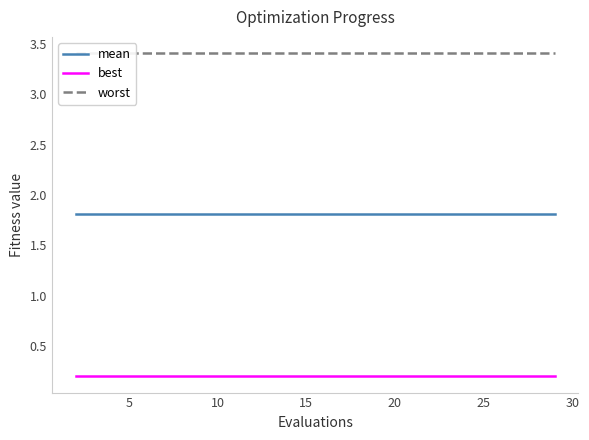

True or false: best and mean intersect in this chart.

False